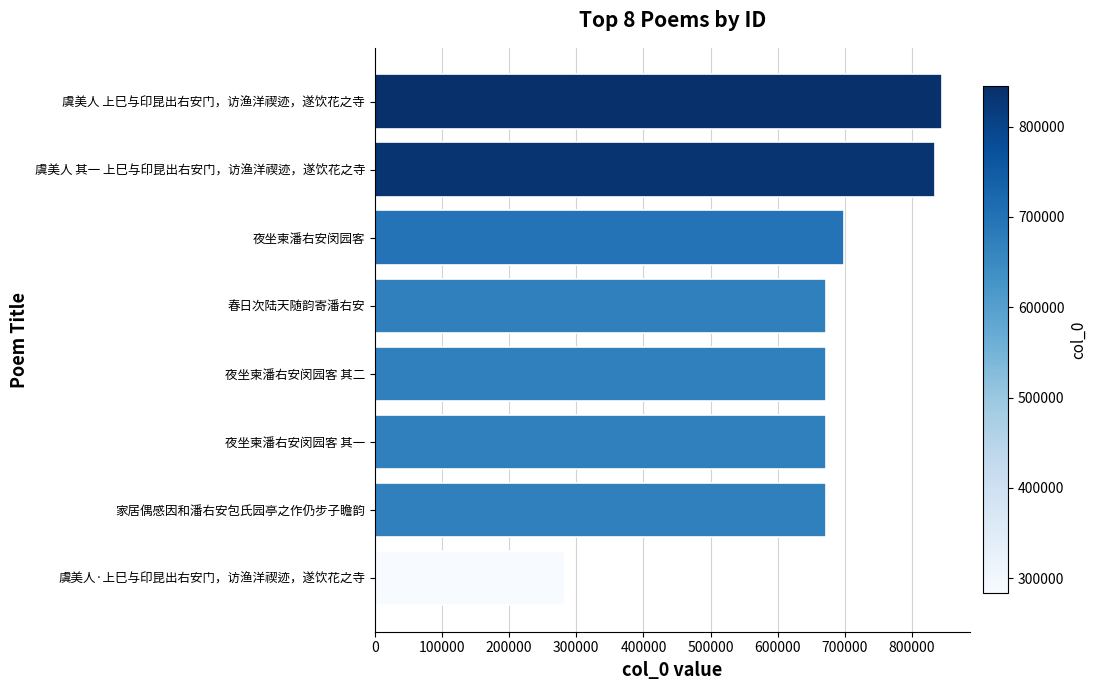

What is the change in value from 家居偶感因和潘右安包氏园亭之作仍步子瞻韵 to 虞美人 上巳与印昆出右安门，访渔洋禊迹，遂饮花之寺?

+172847